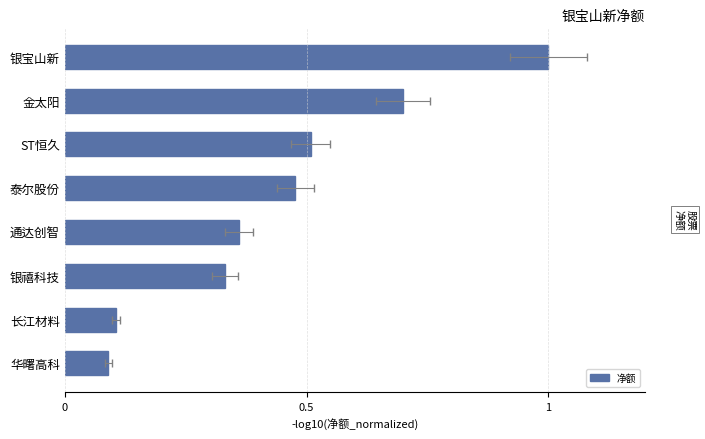

The chart shows a value of 1.0 at 银宝山新. True or false?

True